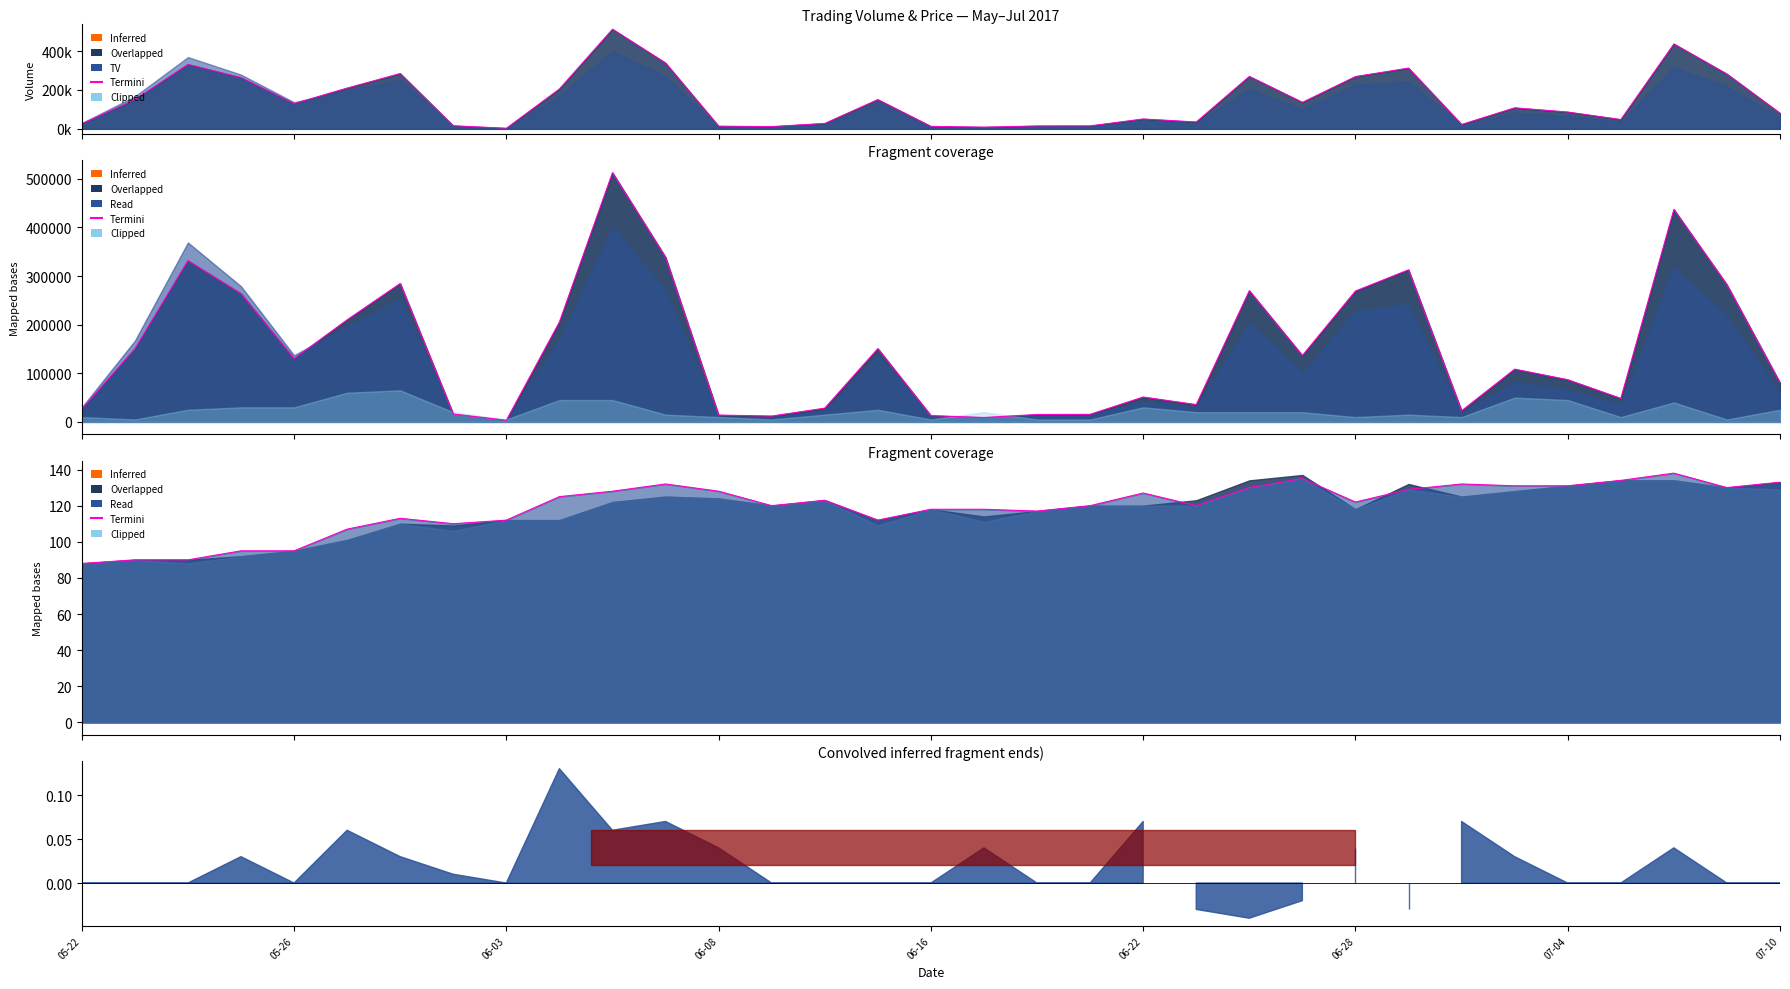

What is the ratio of the value at 06-08 to the value at 06-03?

1.1